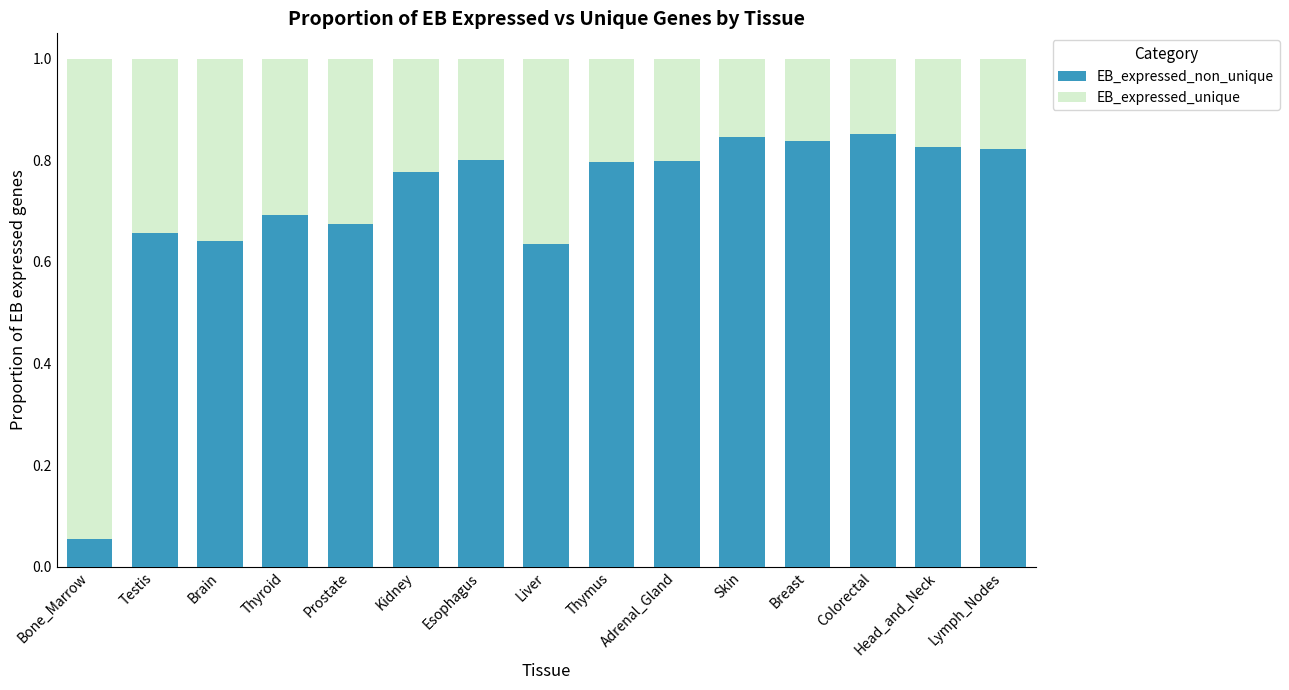

The EB_expressed_non_unique series shows 0.3 at Breast. True or false?

False